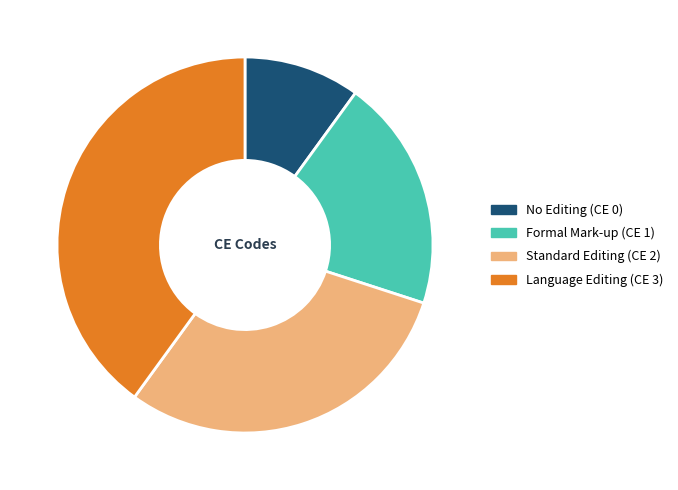

Count the number of slices in the pie.

4